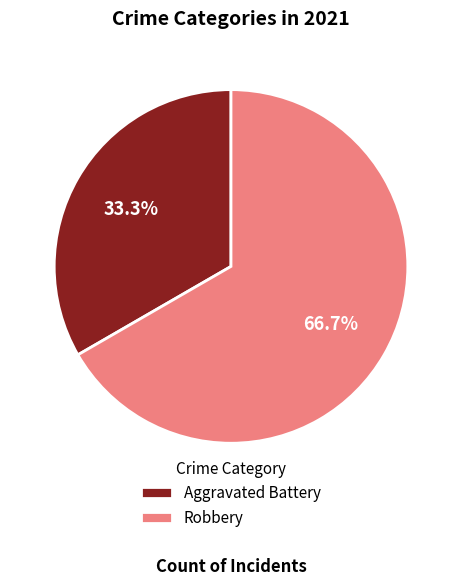

How much of the chart is everything except Robbery?

33.3%